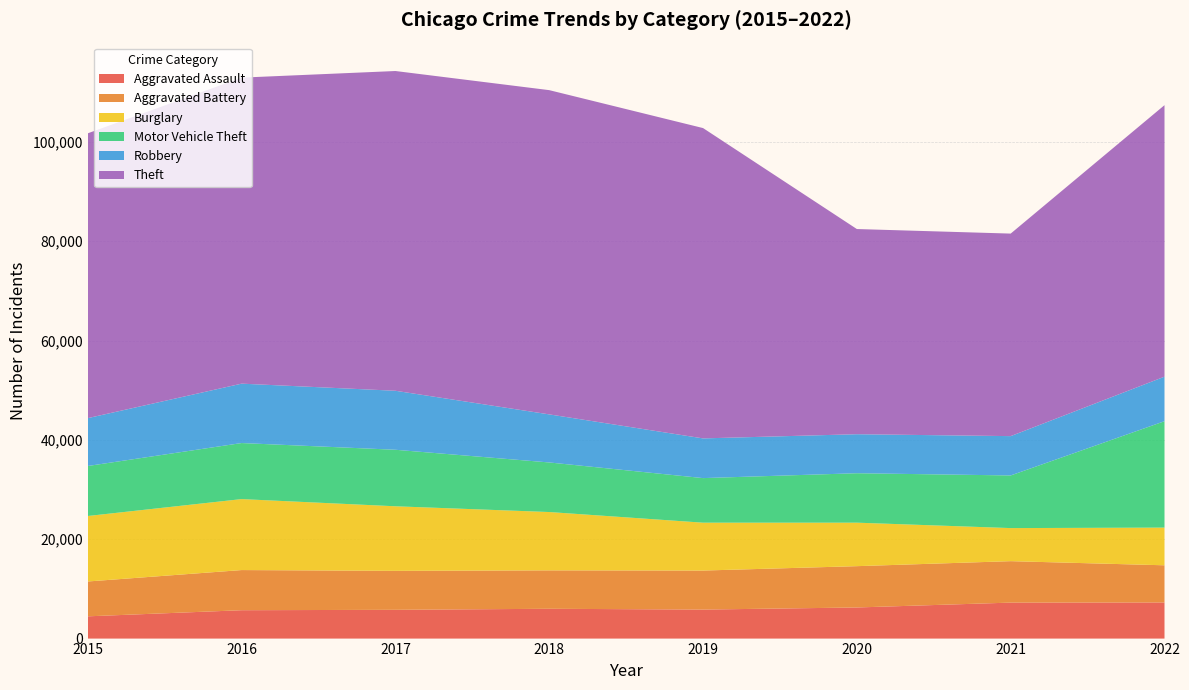

Reading left to right, list all the values displayed in this chart.

Aggravated Assault: 4480	5712	5793	6001	5841	6263	7243	7270
Aggravated Battery: 7018	8085	7845	7734	7857	8319	8347	7487
Burglary: 13184	14289	13001	11746	9639	8757	6658	7591
Motor Vehicle Theft: 10068	11286	11380	9983	8977	9956	10599	21421
Robbery: 9638	11960	11880	9679	7994	7855	7919	8967
Theft: 57350	61618	64381	65285	62484	41312	40779	54670